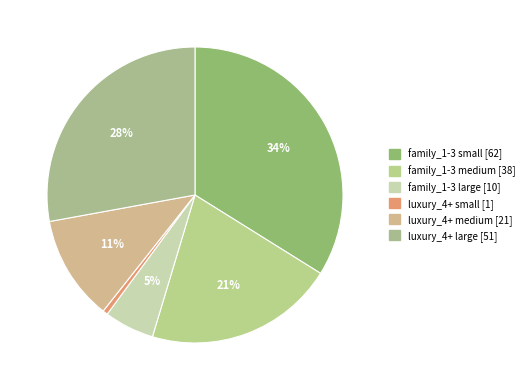

What is the ratio of the value at family_1-3 large to the value at luxury_4+ large?

0.2